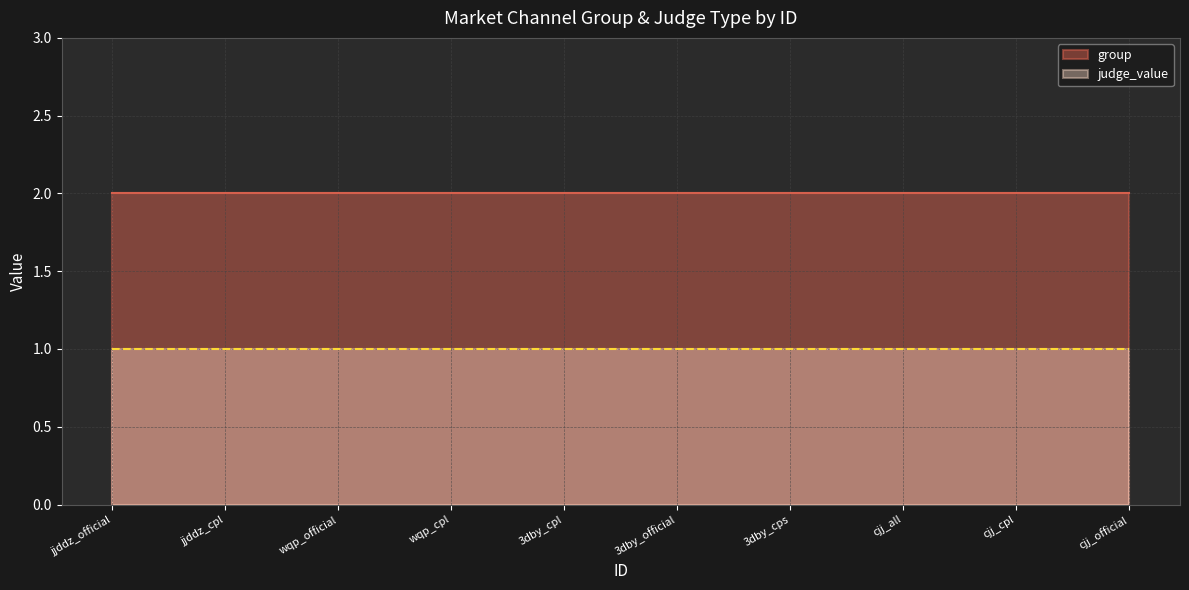

What position from the right is cjj_official?

1